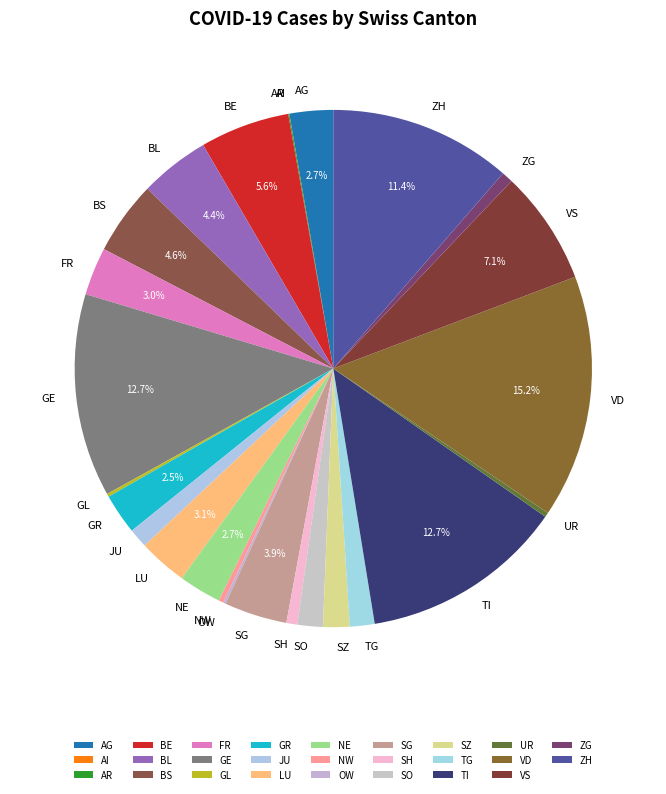

Is it true that BL is 18% of the pie?

False